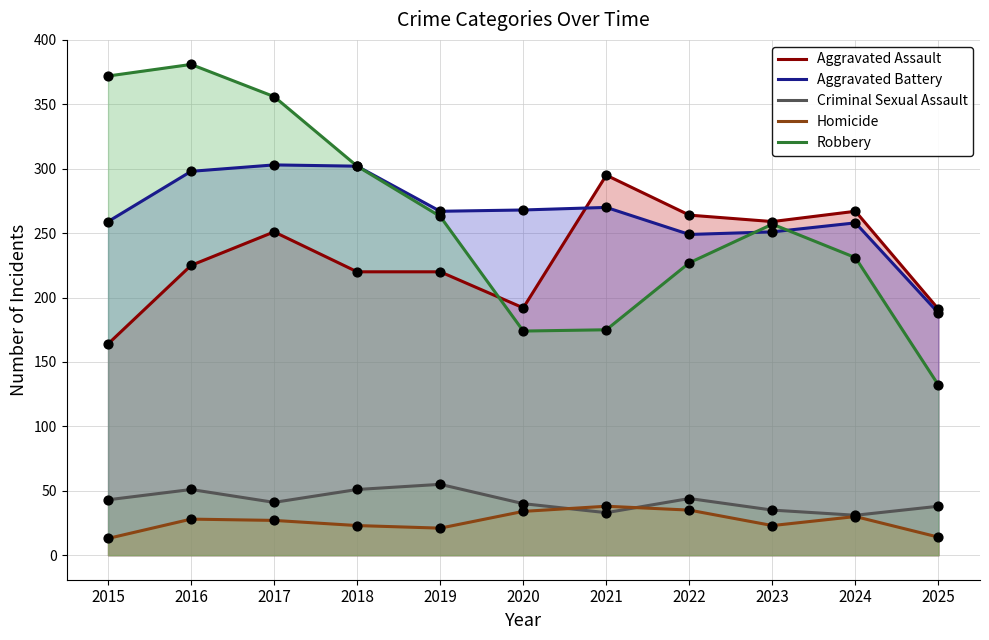

Which series has the largest Y range (max minus min)?

Robbery